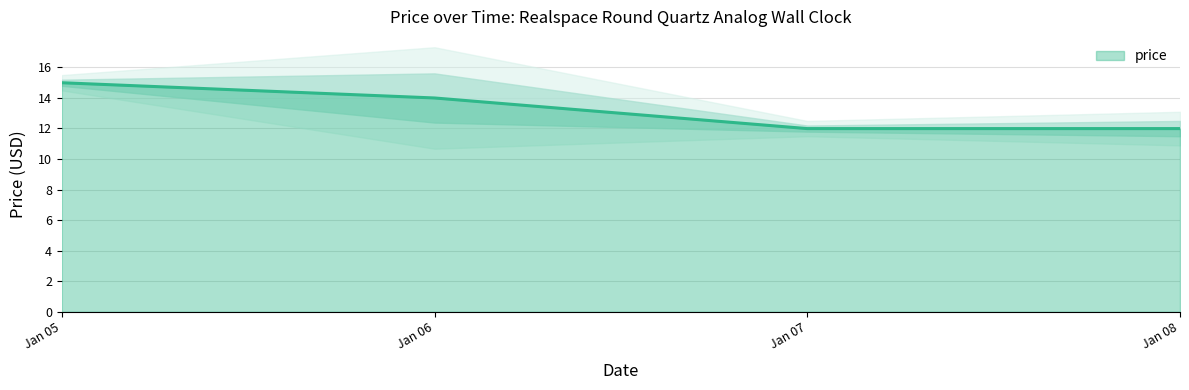

Where does the price series first go above 13?

Jan 05